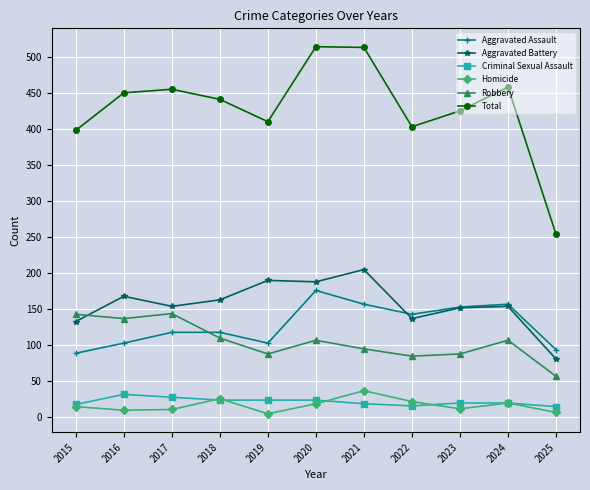

Which series has the widest spread of values?

Total